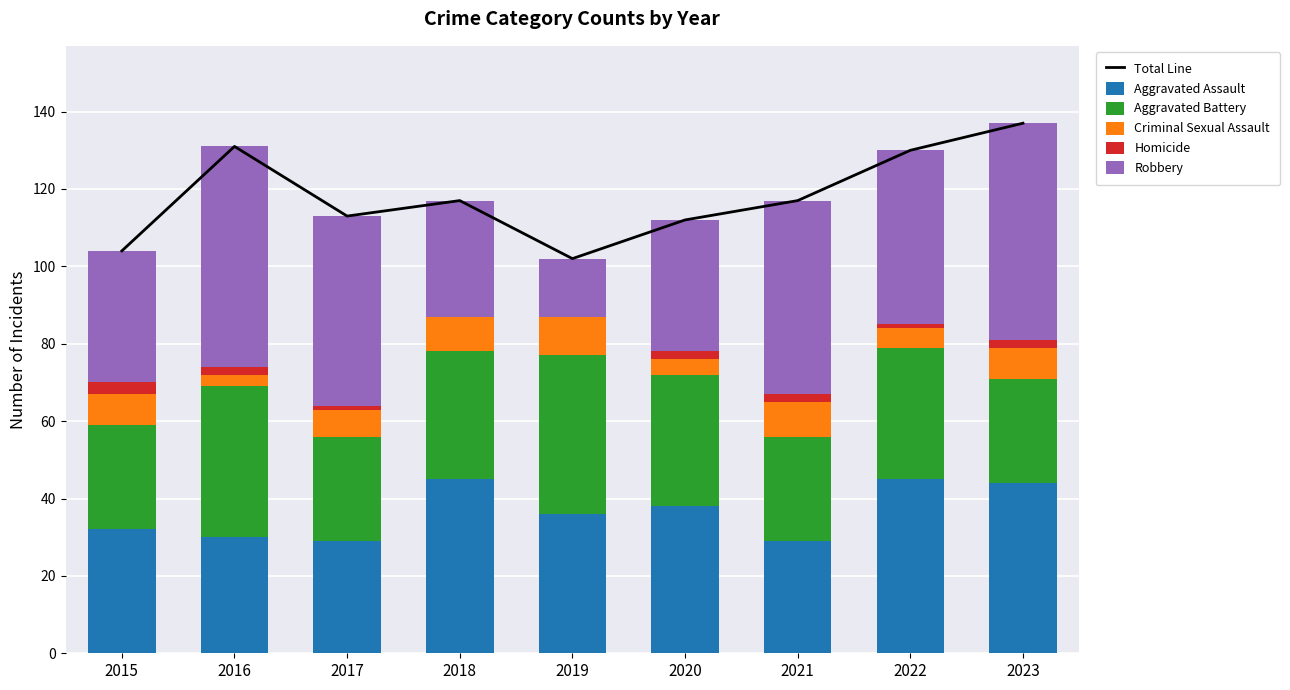

How many data points in Aggravated Battery are above 33?

4